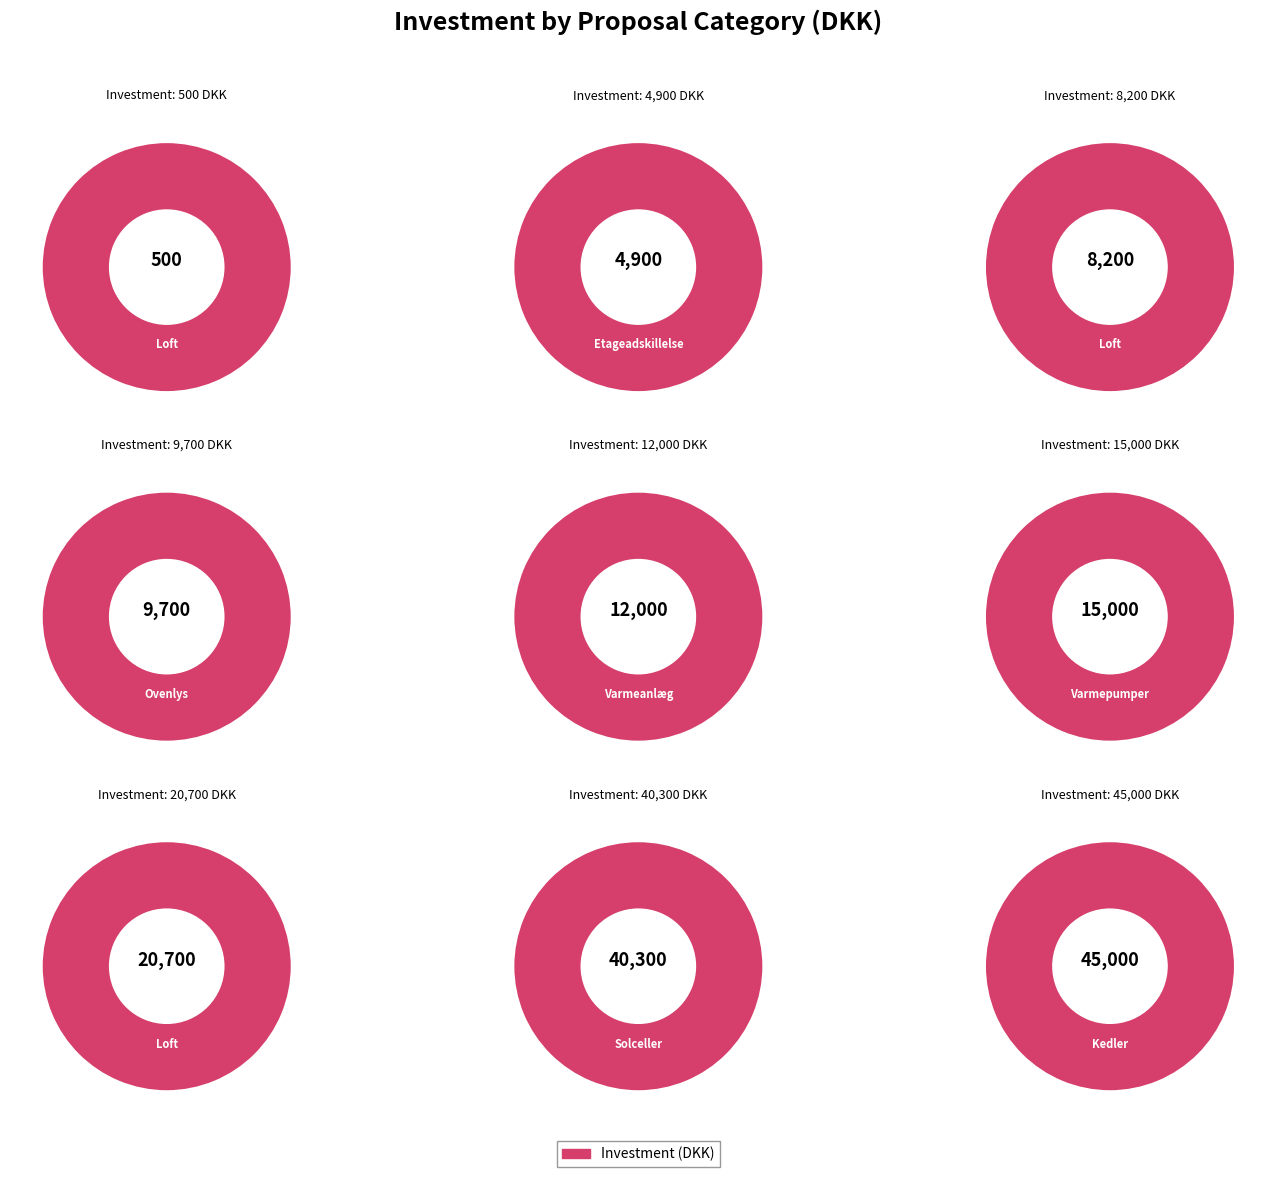

Count the number of slices in the pie.

9